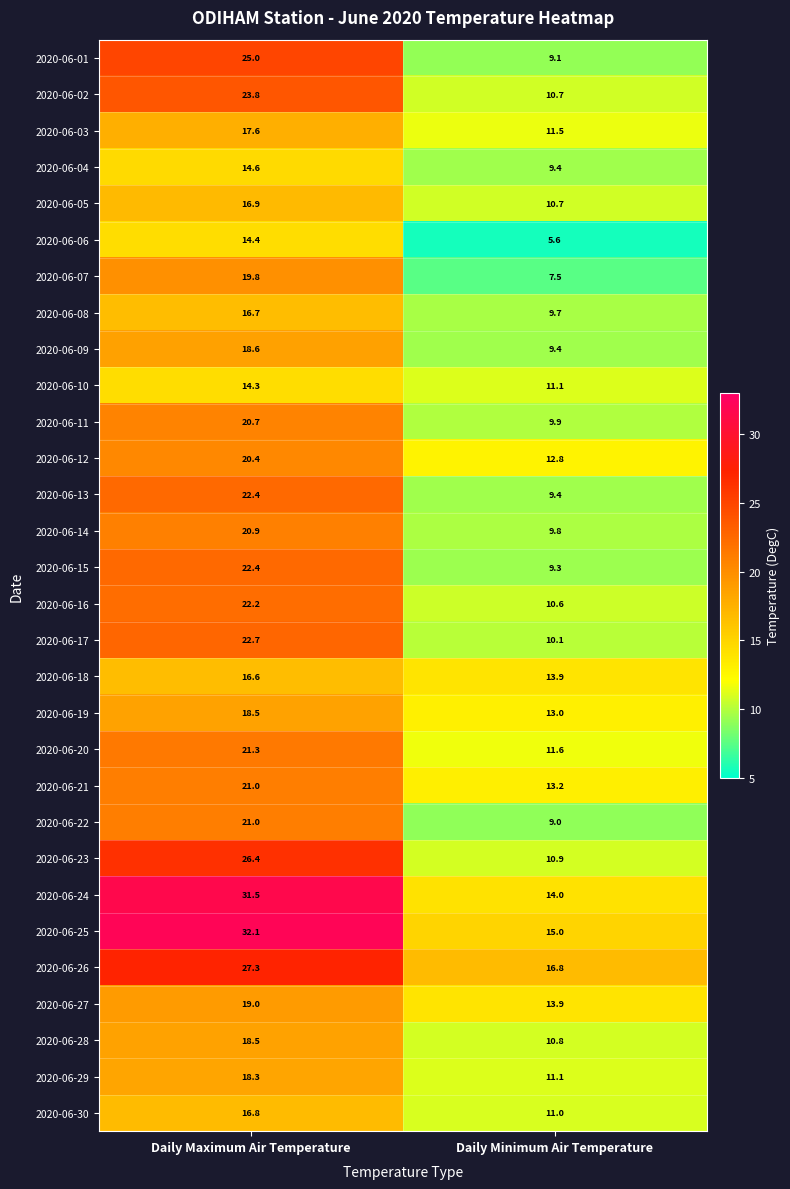

At which label does 2020-06-07 reach its minimum?

Daily Minimum Air Temperature